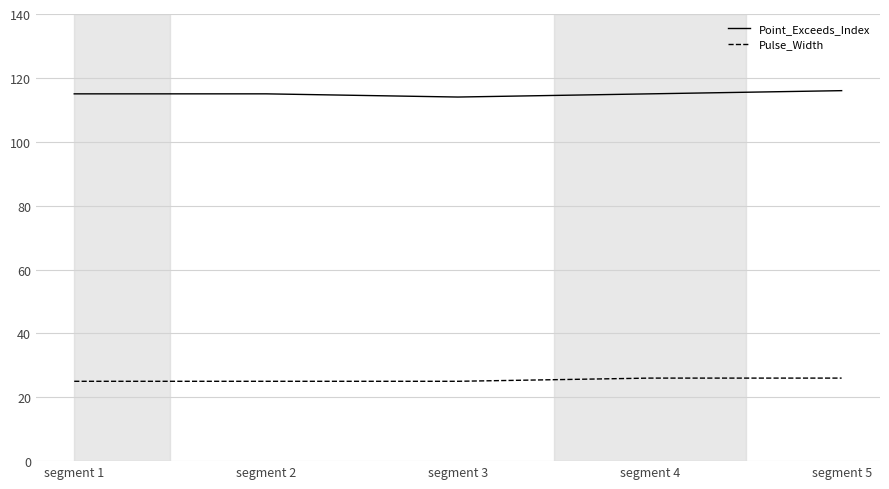

Is this an area chart (filled region under the line)?

No